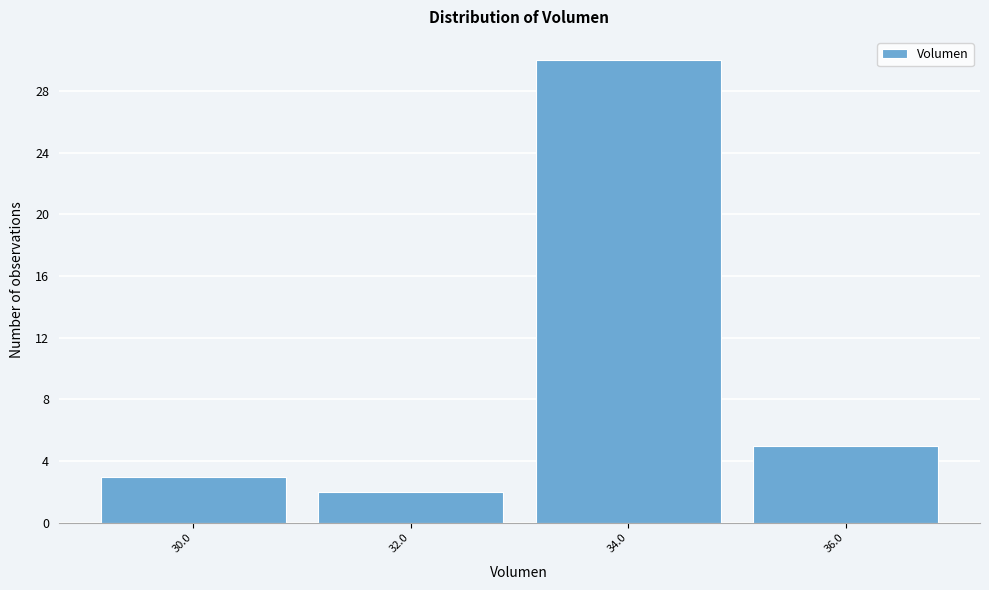

Reading left to right, list all the values displayed in this chart.

3	2	30	5